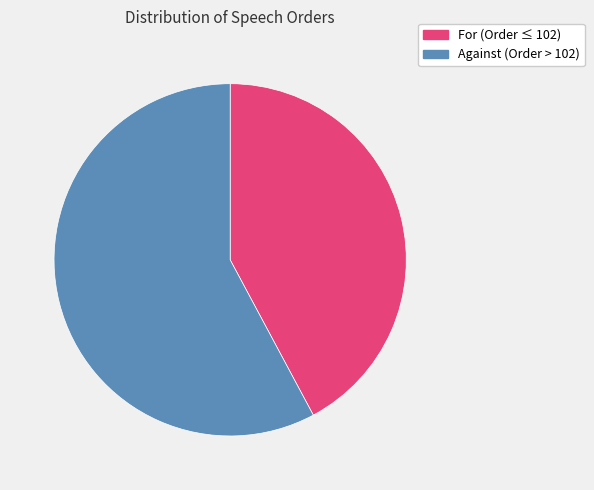

Is there any slice that represents more than half of the pie?

Yes